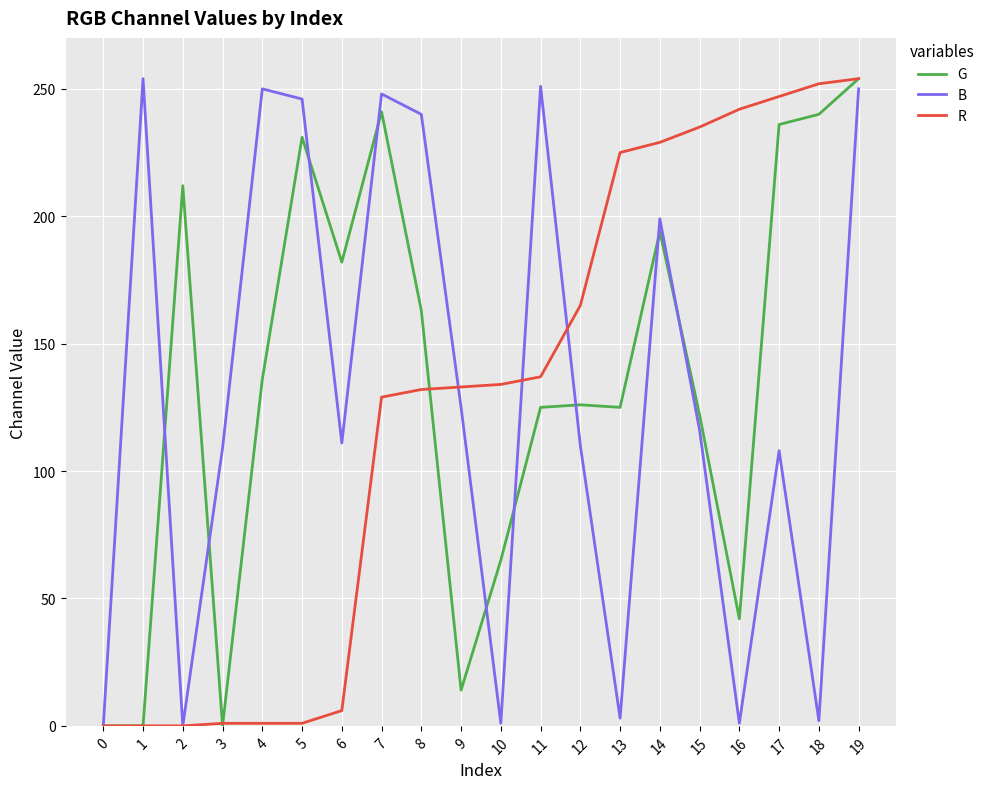

At which category is the sum across all series the highest?

19